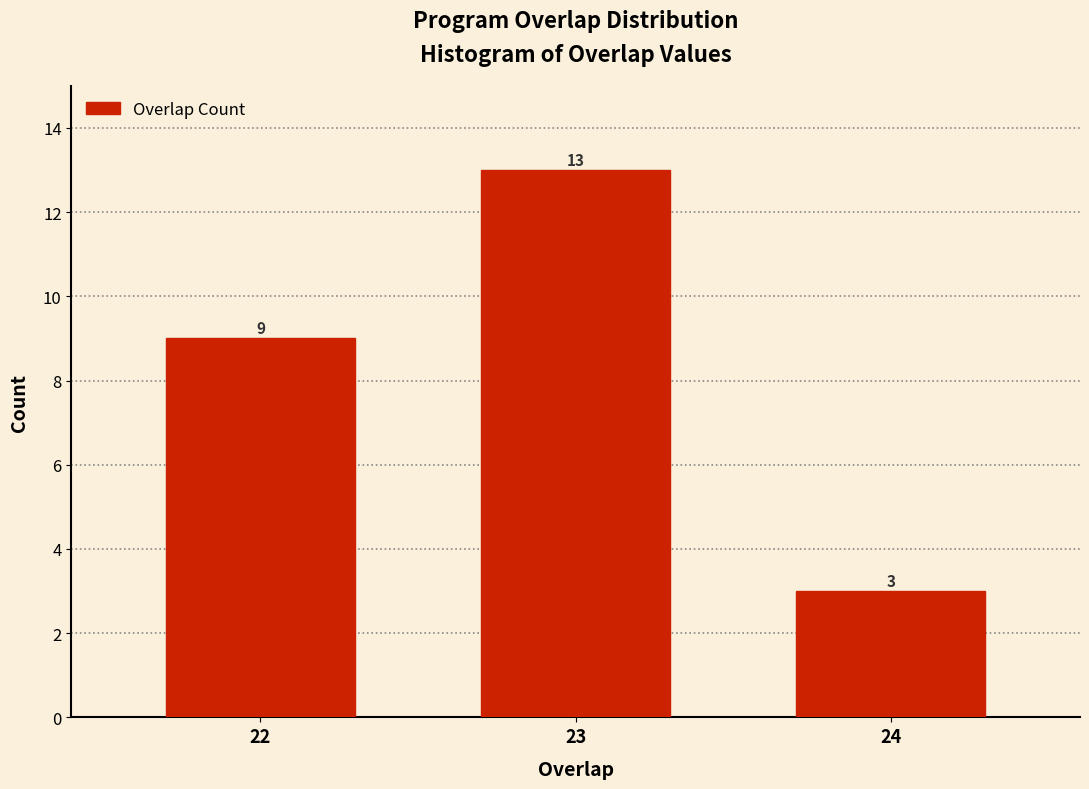

Reading left to right, extract all data points from this chart.

9	13	3